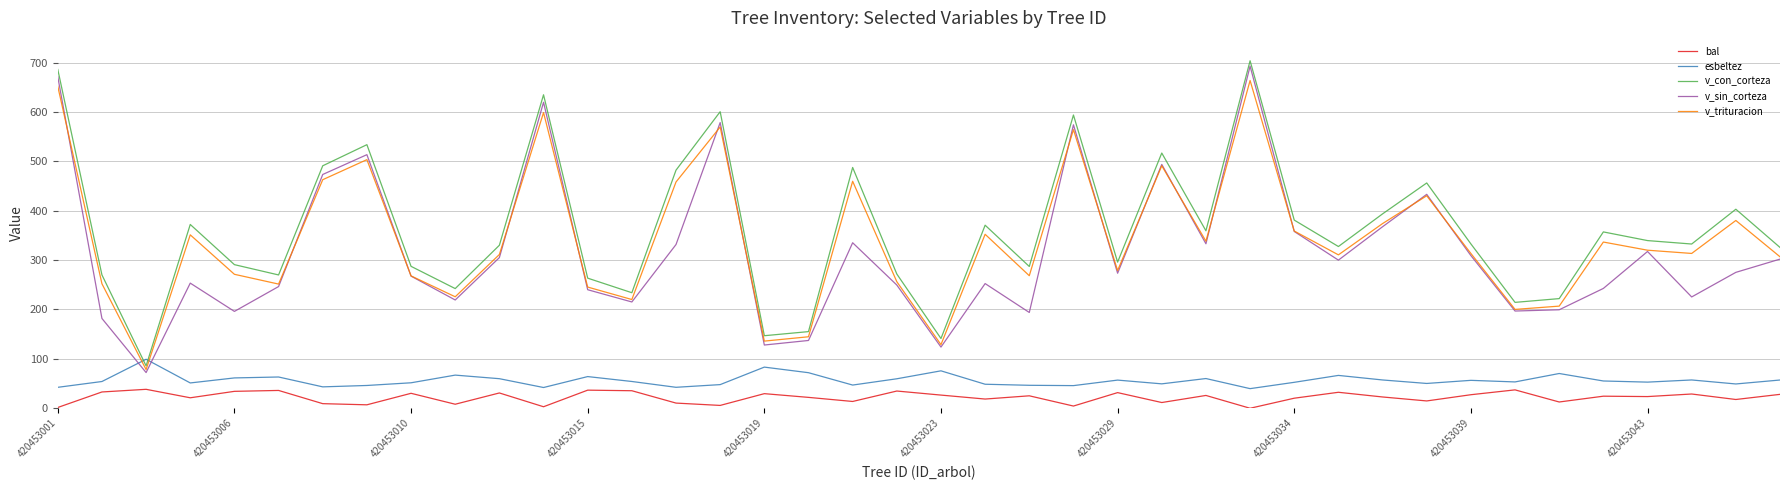

True or false: v_trituracion and bal cross at least once.

False